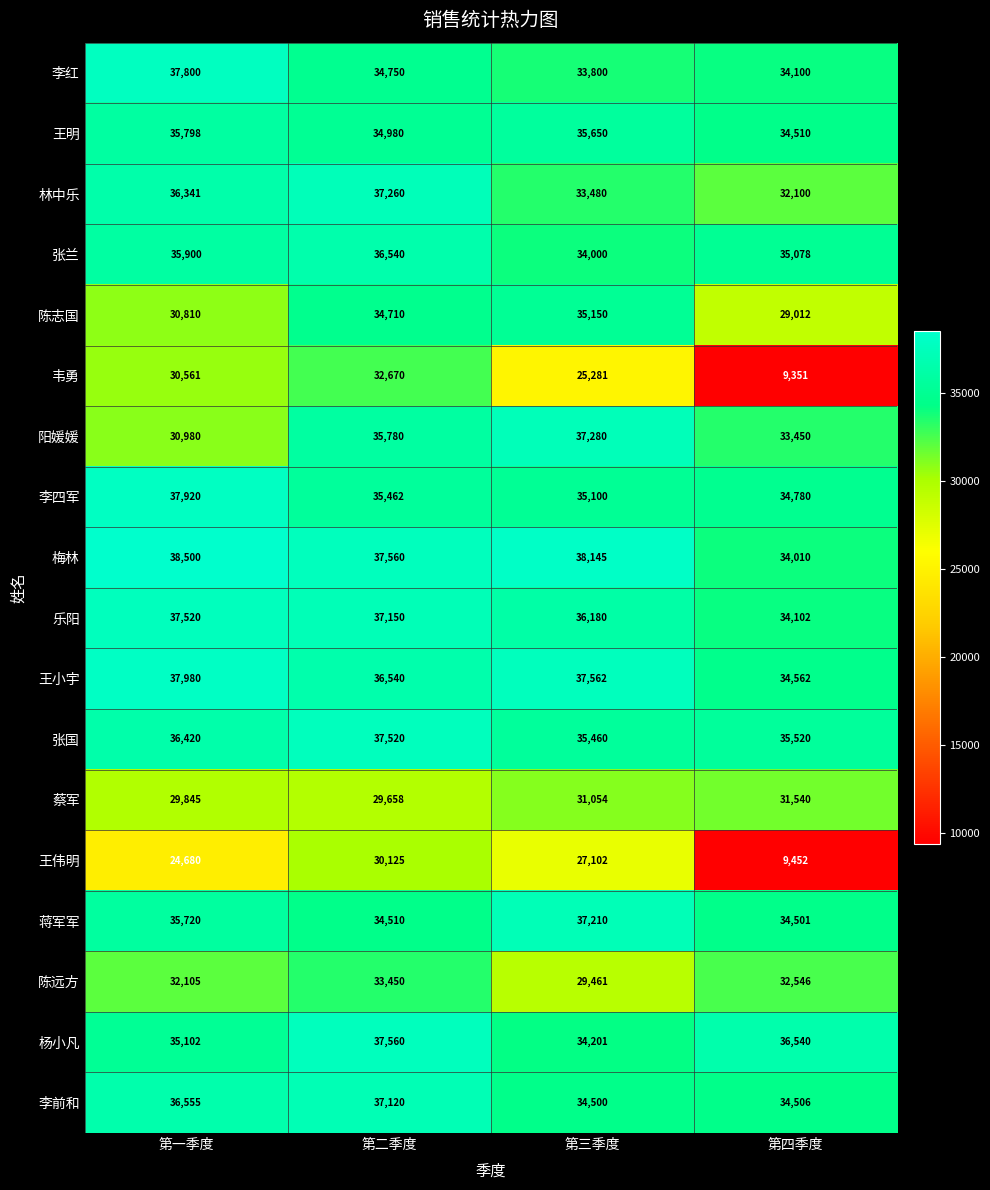

What is the total value across all series at 第三季度?

610616